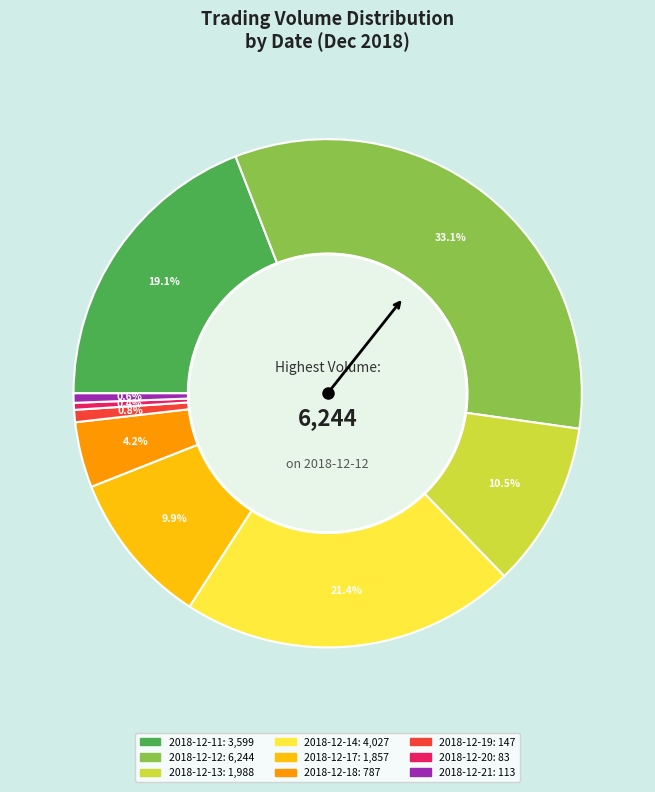

Between 2018-12-11 and 2018-12-21, which is larger?

2018-12-11